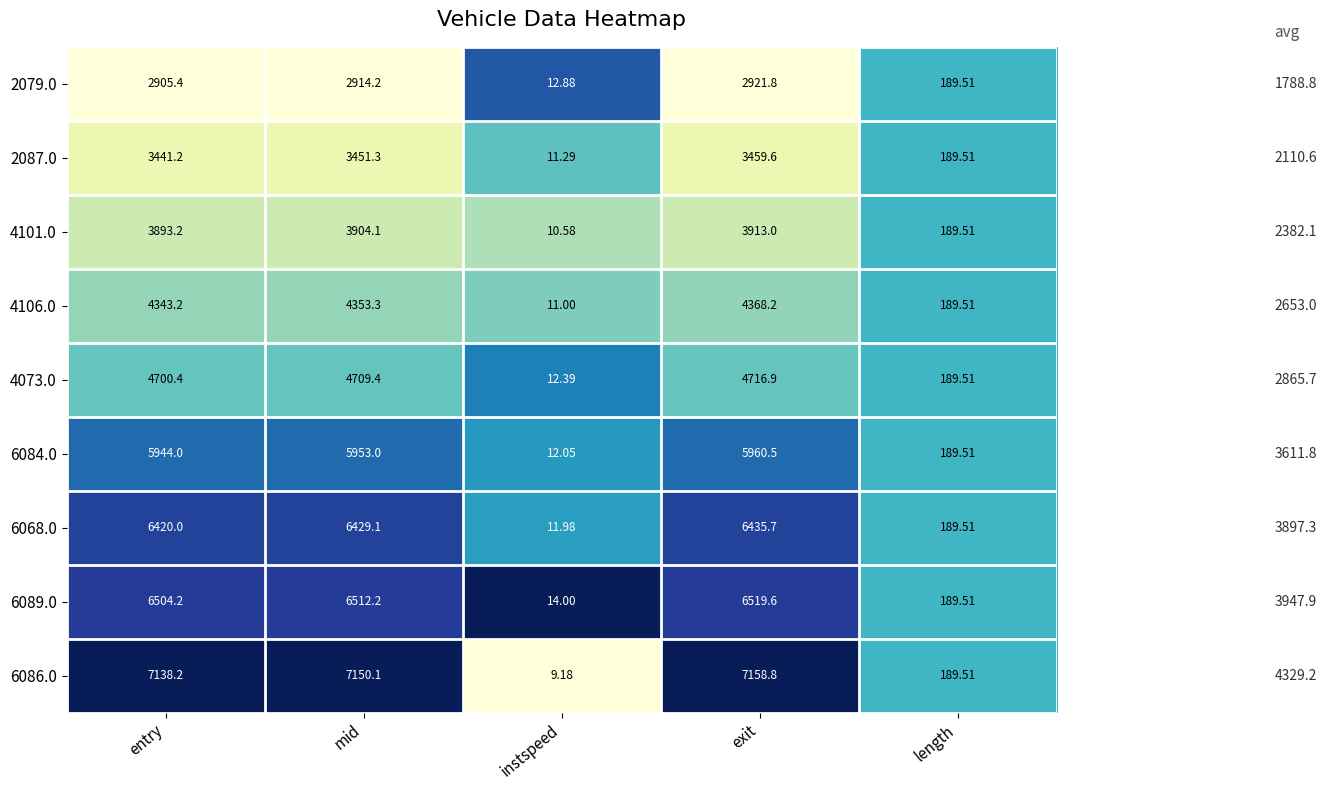

Which label corresponds to the largest value in the chart?

exit